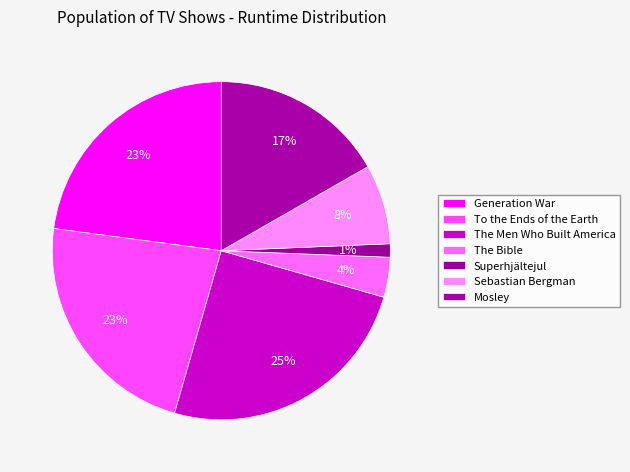

What is the change in value from The Men Who Built America to Mosley?

-98